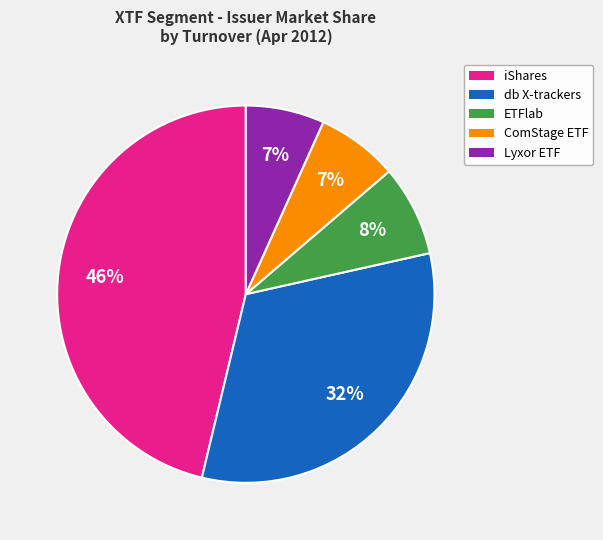

Is there a majority slice in this chart?

No